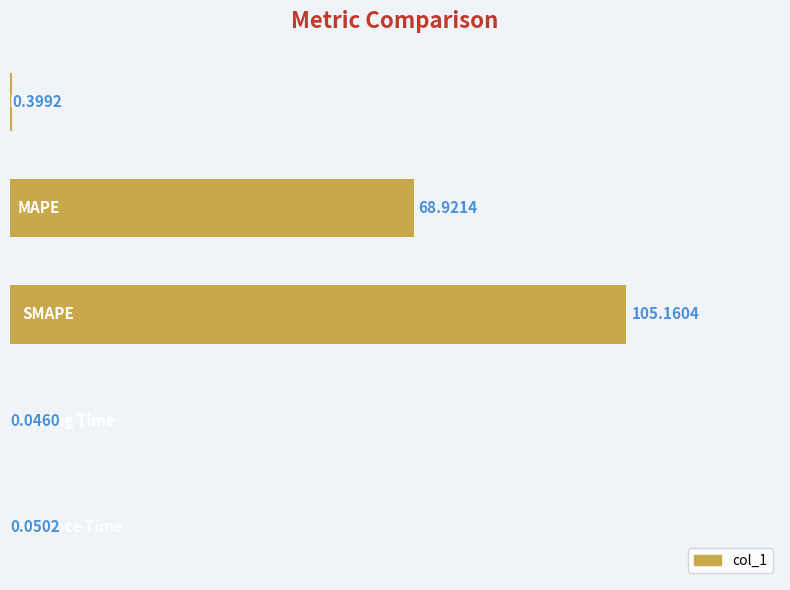

How many categories are shown in the chart?

5